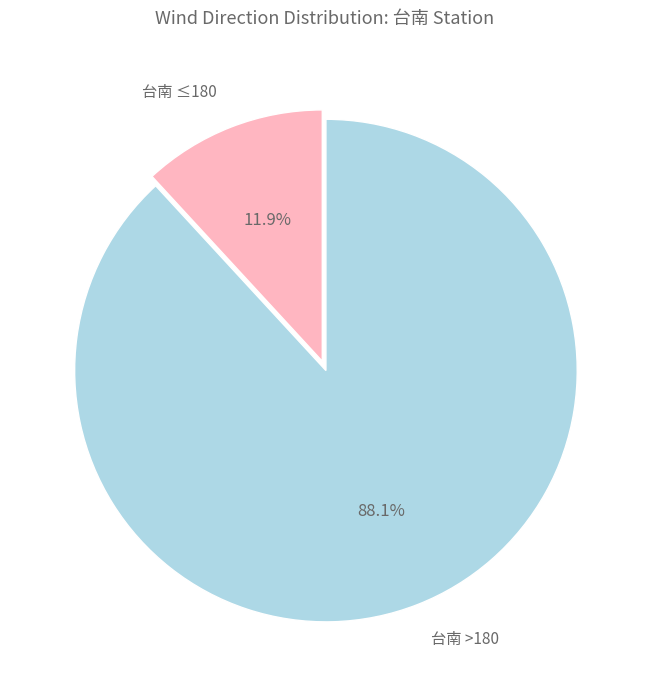

Rank the categories by value from highest to lowest.

台南 >180, 台南 ≤180